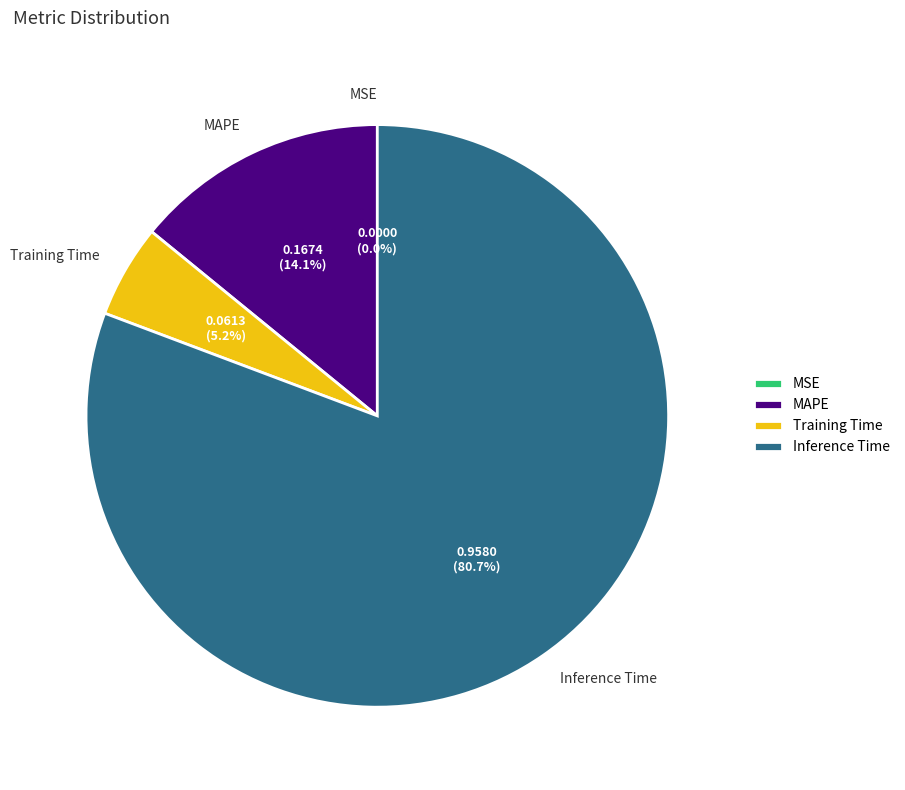

Combined, what portion of the pie is Inference Time and Training Time?

85.9%